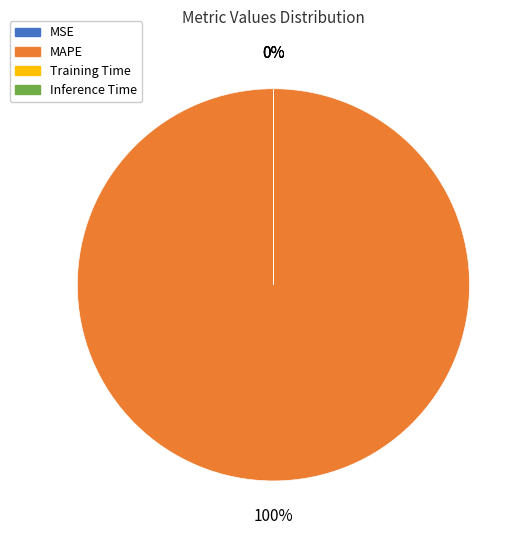

True or false: MAPE accounts for 94% of the total.

False